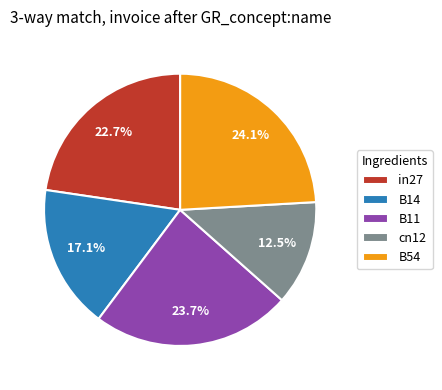

To the nearest percent, what is the average slice percentage?

20%